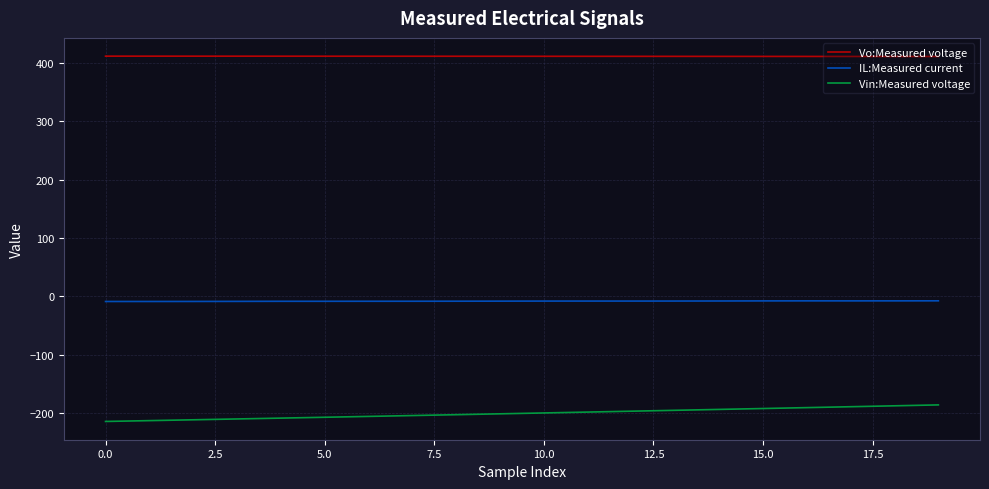

What is the minimum value shown in the chart?

-214.4